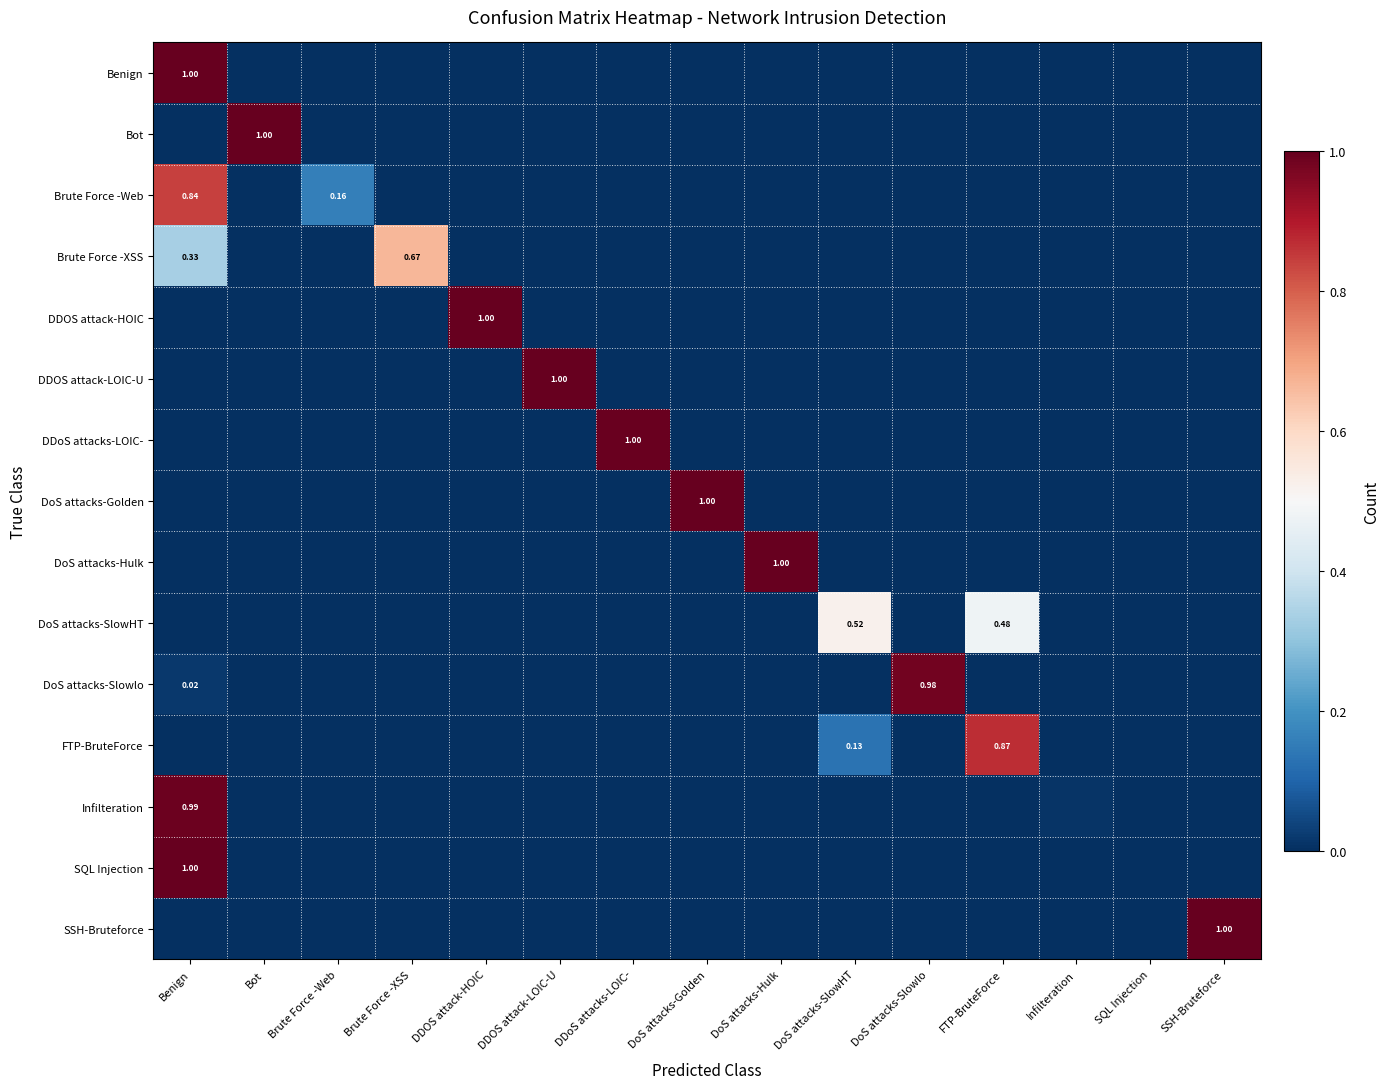

Rank the series at DoS attacks-Golden from lowest to highest value.

Bot, Brute Force -Web, Brute Force -XSS, DDOS attack-HOIC, DDOS attack-LOIC-U, DDoS attacks-LOIC-, DoS attacks-SlowHT, DoS attacks-Slowlo, FTP-BruteForce, Infilteration, SQL Injection, SSH-Bruteforce, Benign, DoS attacks-Hulk, DoS attacks-Golden